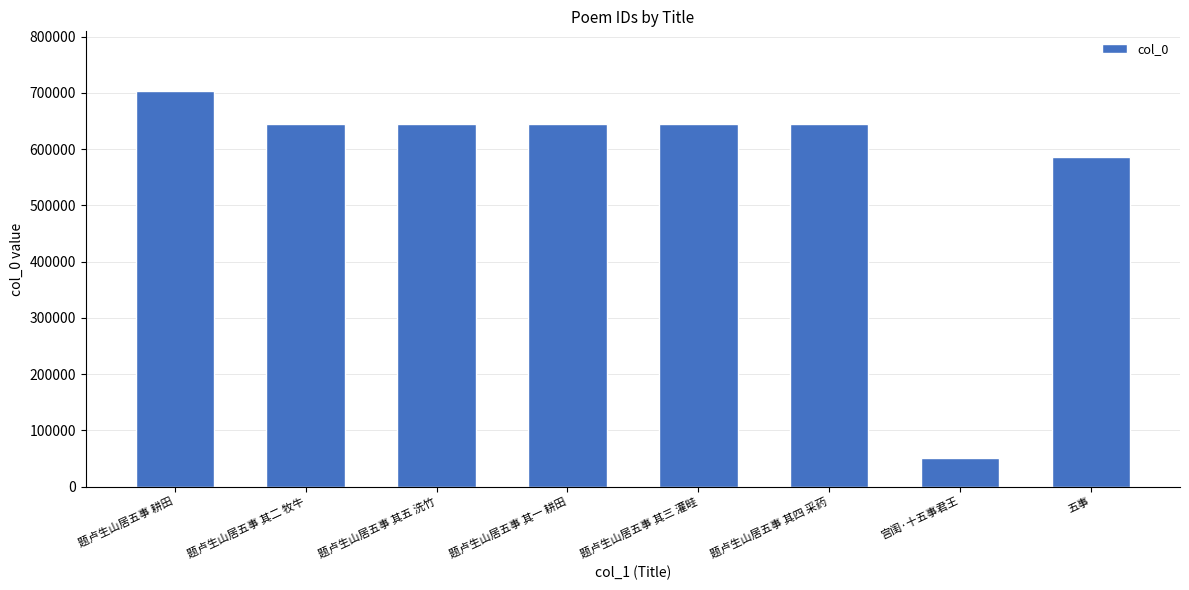

How many bars are there in total?

8